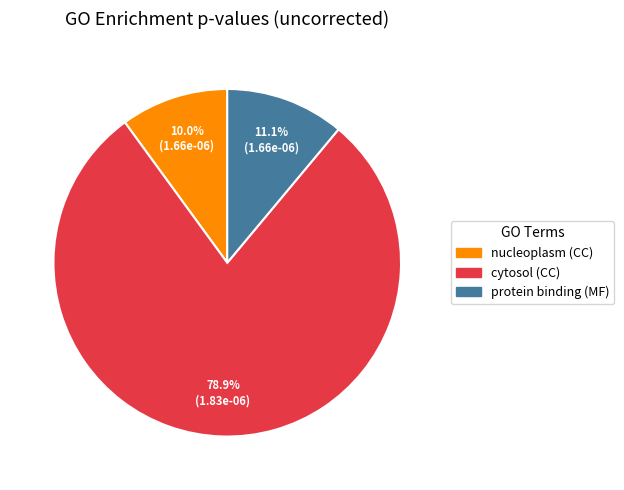

Count the number of slices in the pie.

3